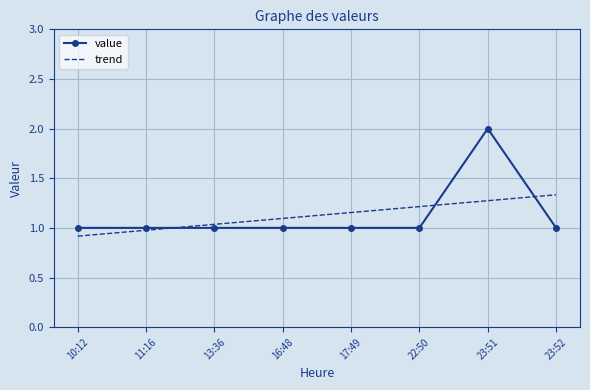

Is the value of trend at 10:12 greater than the value of value at 17:49?

No